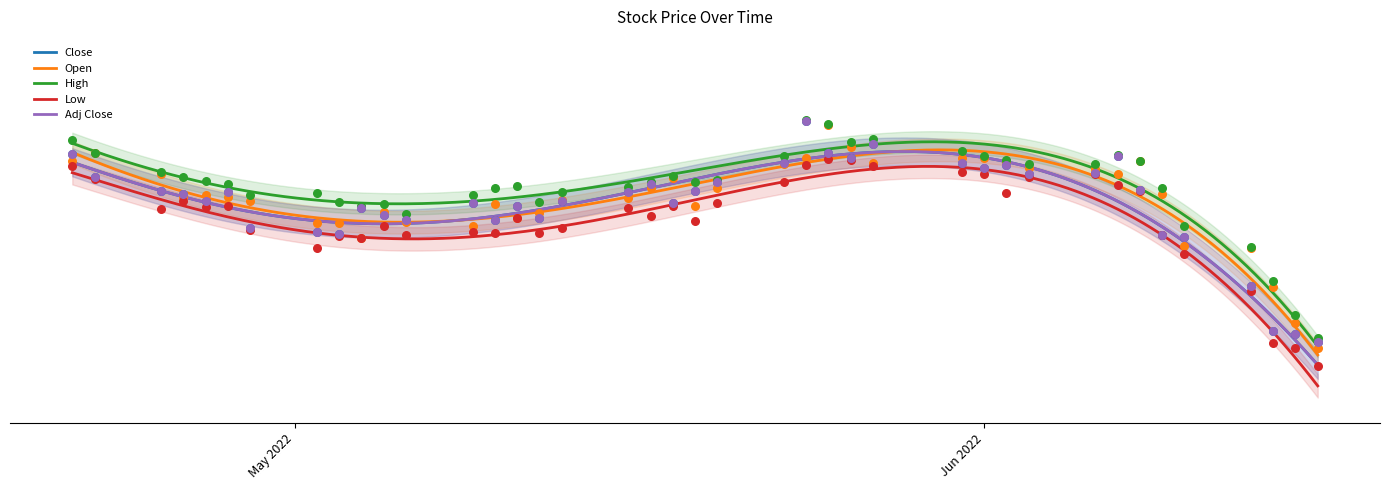

Which series has the largest total across all categories?

High